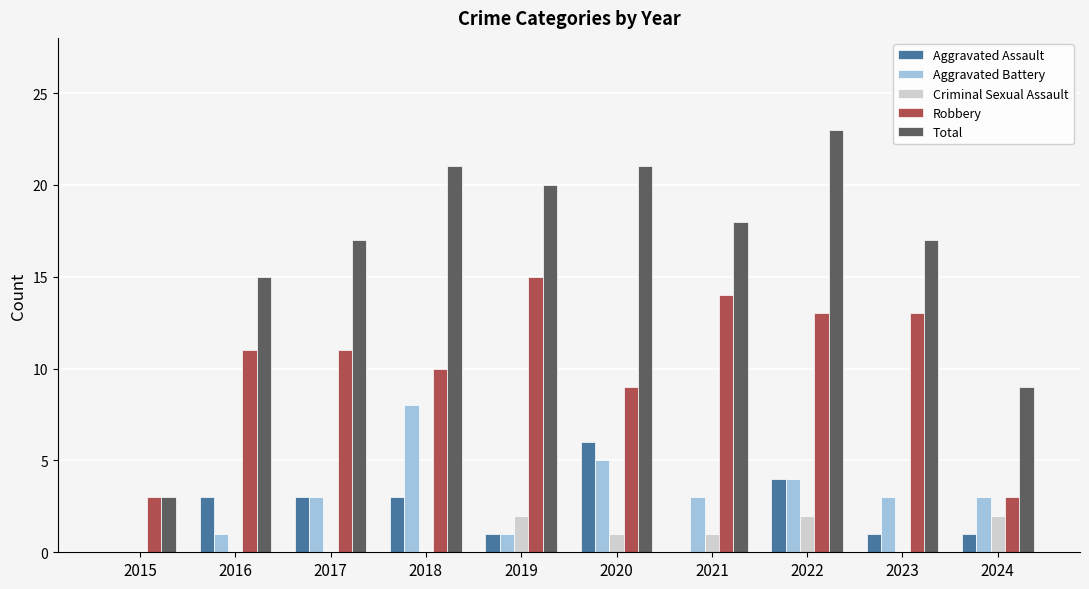

The value of Total at 2019 is 9. True or false?

False